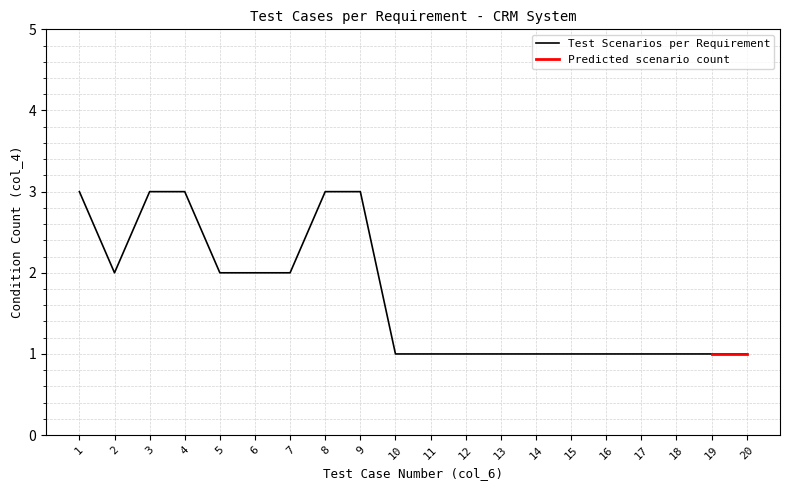

Reading left to right, what are all the values shown in this chart?

3	2	3	3	2	2	2	3	3	1	1	1	1	1	1	1	1	1	1	1